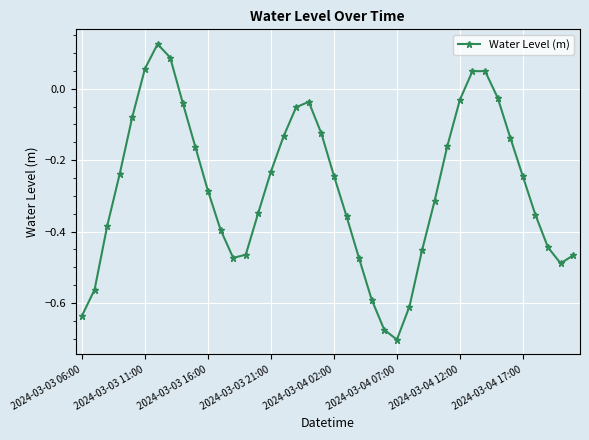

What is the sum of all values?

-11.0